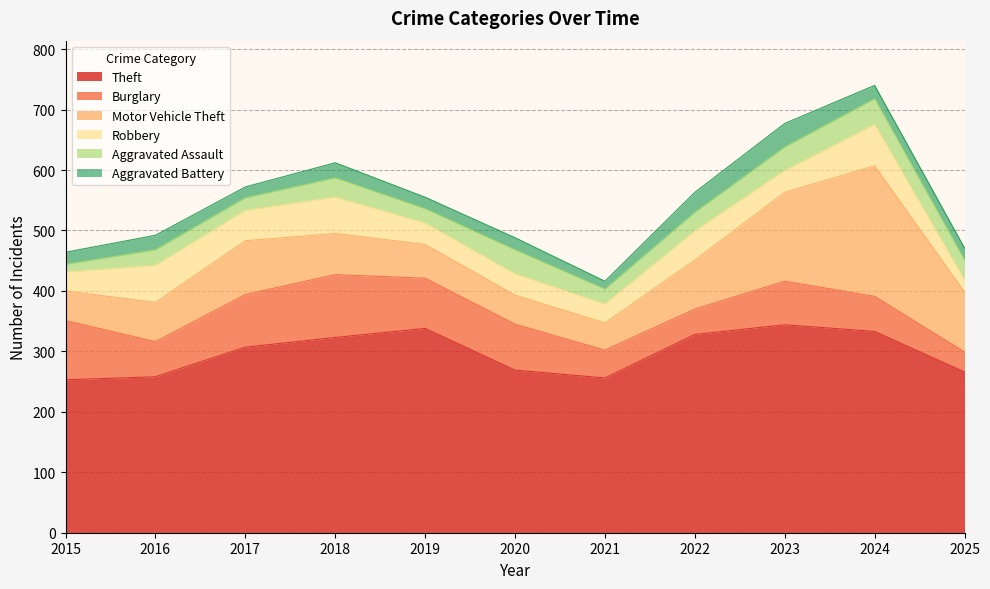

Reading left to right, what are all the values shown in this chart?

Theft: 253	258	307	323	338	269	256	328	344	333	266
Burglary: 98	58	87	104	83	76	46	42	72	58	33
Motor Vehicle Theft: 49	65	89	68	56	48	45	81	147	216	99
Robbery: 31	61	50	60	35	35	31	48	36	68	20
Aggravated Assault: 13	26	21	32	24	40	25	31	39	43	33
Aggravated Battery: 20	24	18	25	19	20	13	33	39	22	20